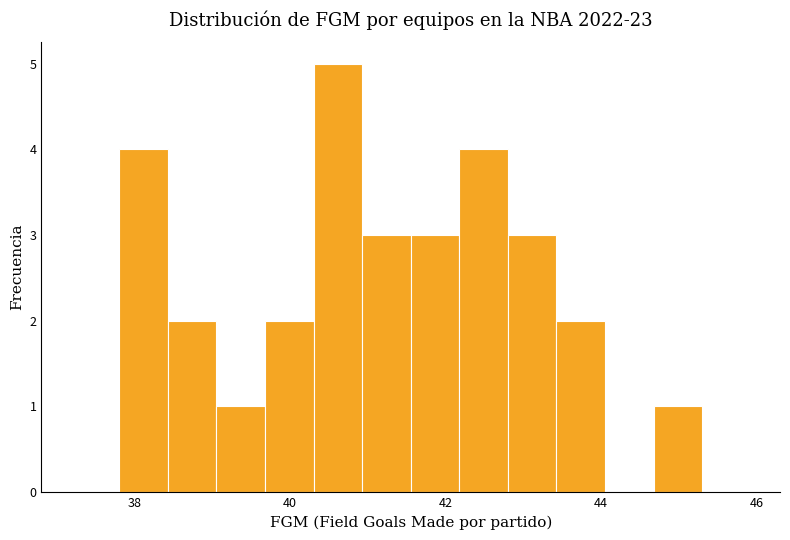

Read against the x-axis, roughly where is the centre of the tallest bar?

40.6